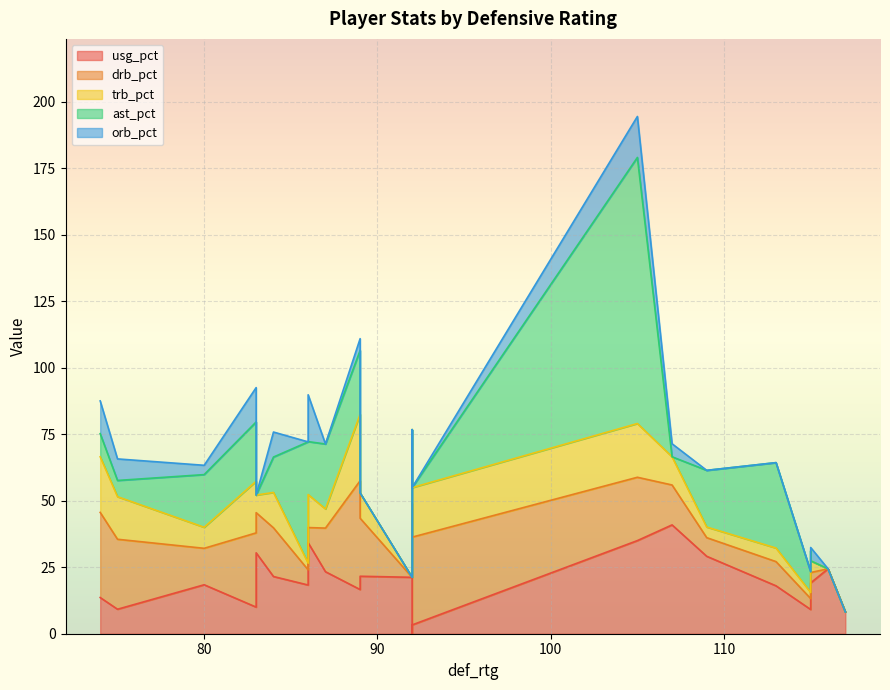

At which category does the chart reach its peak across all series?

105